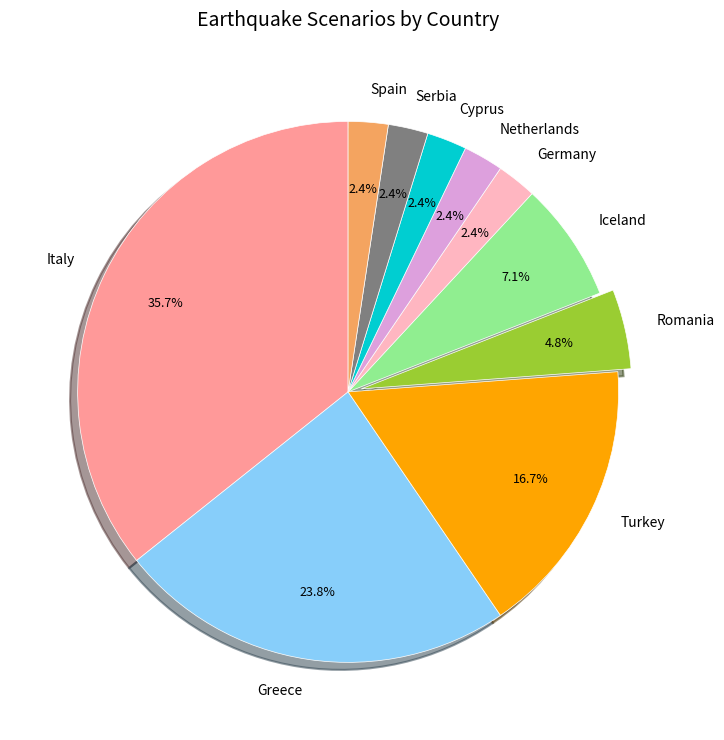

Is there any slice that represents more than half of the pie?

No